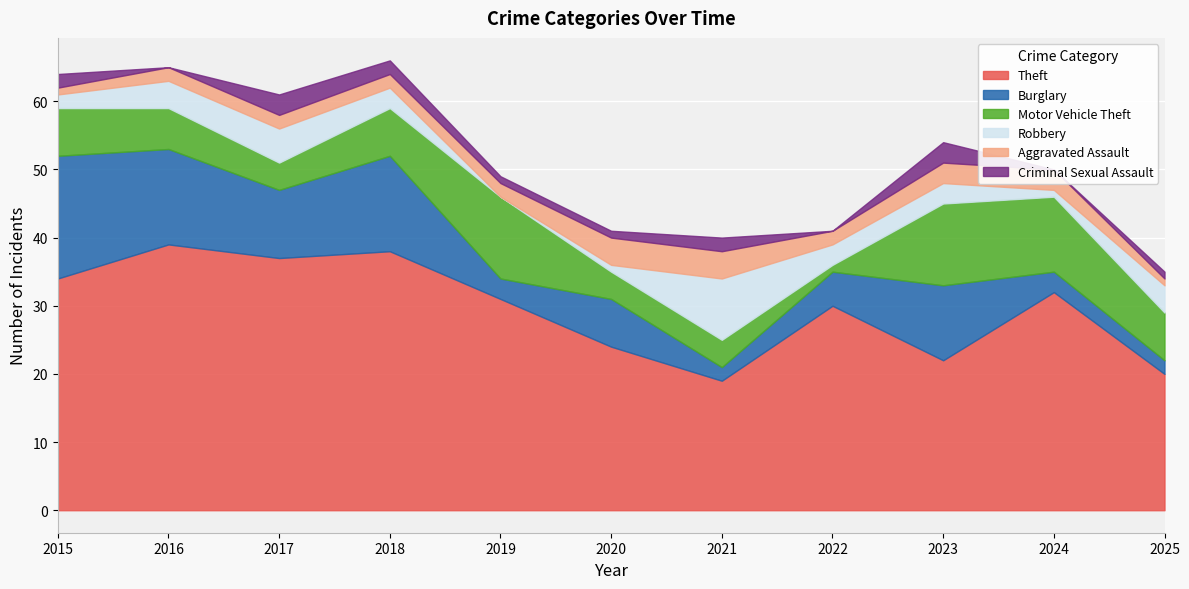

What are all the series names shown in the legend?

Theft, Burglary, Motor Vehicle Theft, Robbery, Aggravated Assault, Criminal Sexual Assault